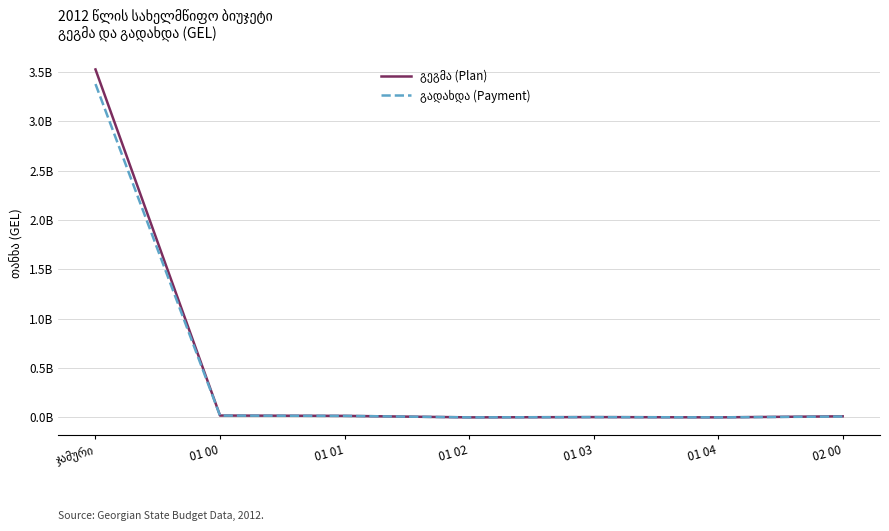

List the series in order of their peak value, highest first.

გეგმა (Plan), გადახდა (Payment)